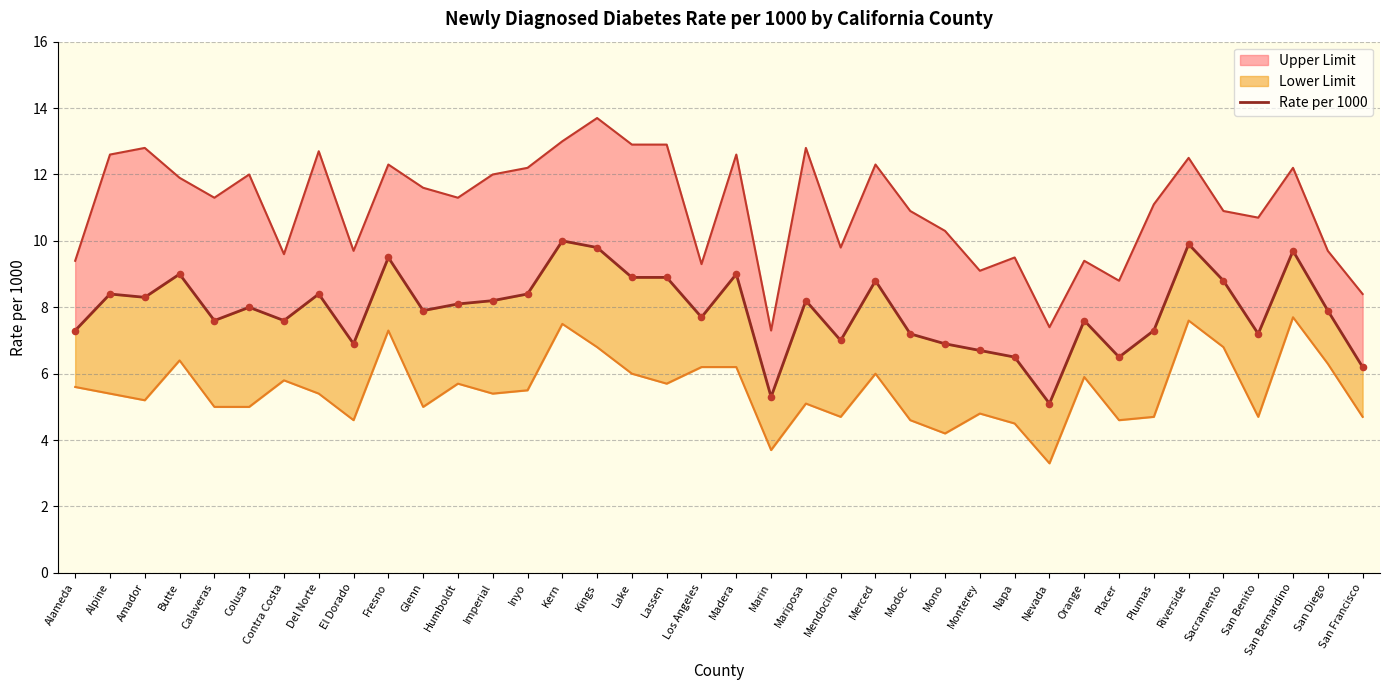

What is the change in value from Marin to San Francisco?

+0.9